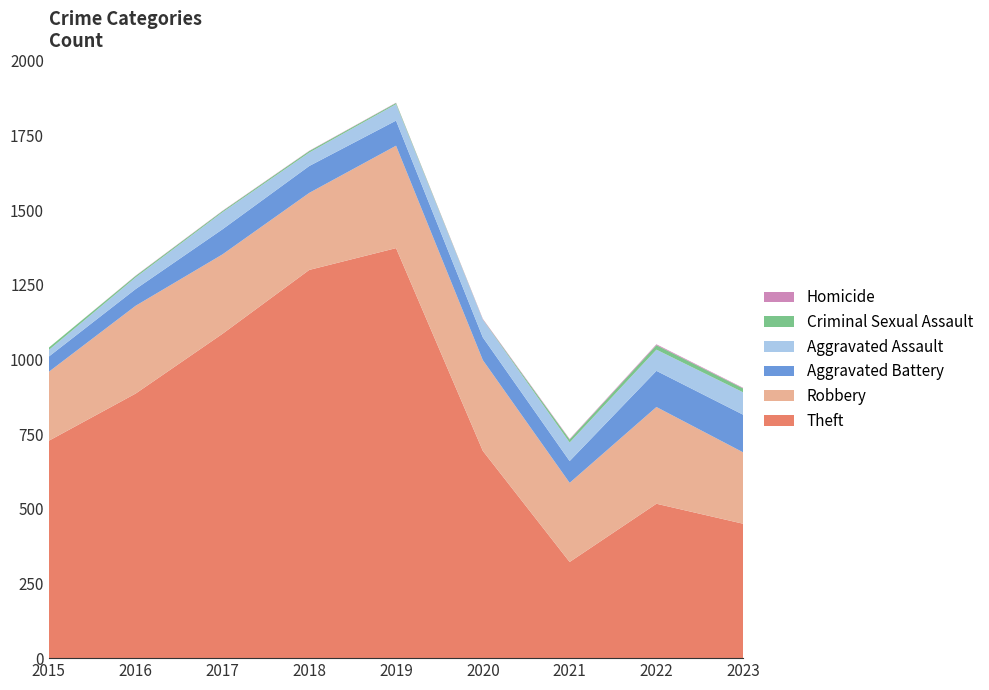

Reading left to right, extract all data points from this chart.

Theft: 728	886	1086	1300	1373	694	322	517	450
Robbery: 231	294	266	258	343	304	265	324	239
Aggravated Battery: 51	56	84	90	84	76	73	121	126
Aggravated Assault: 22	39	57	45	55	59	62	71	75
Criminal Sexual Assault: 8	5	4	5	4	1	10	15	13
Homicide: 0	1	1	1	1	2	2	3	2